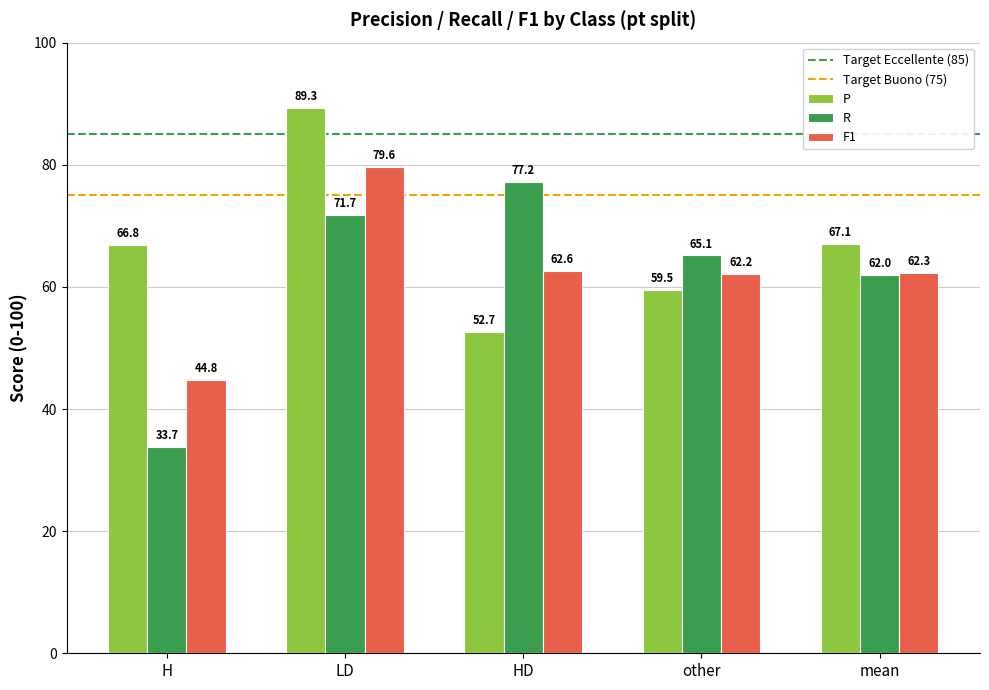

What is the minimum value for R?

33.7